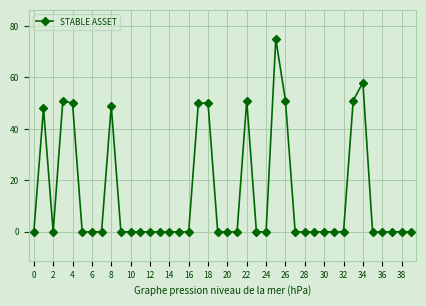

What is the maximum value shown in the chart?

75